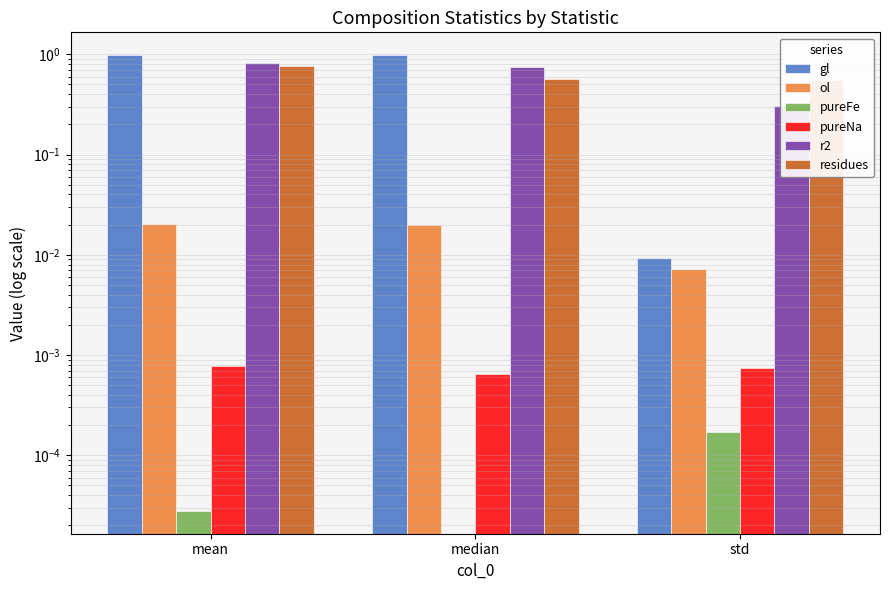

Reading left to right, what are all the values shown in this chart?

gl: 1.0	1.0	0.0
ol: 0.0	0.0	0.0
pureFe: 0.0	0.0	0.0
pureNa: 0.0	0.0	0.0
r2: 0.8	0.8	0.3
residues: 0.8	0.6	0.6